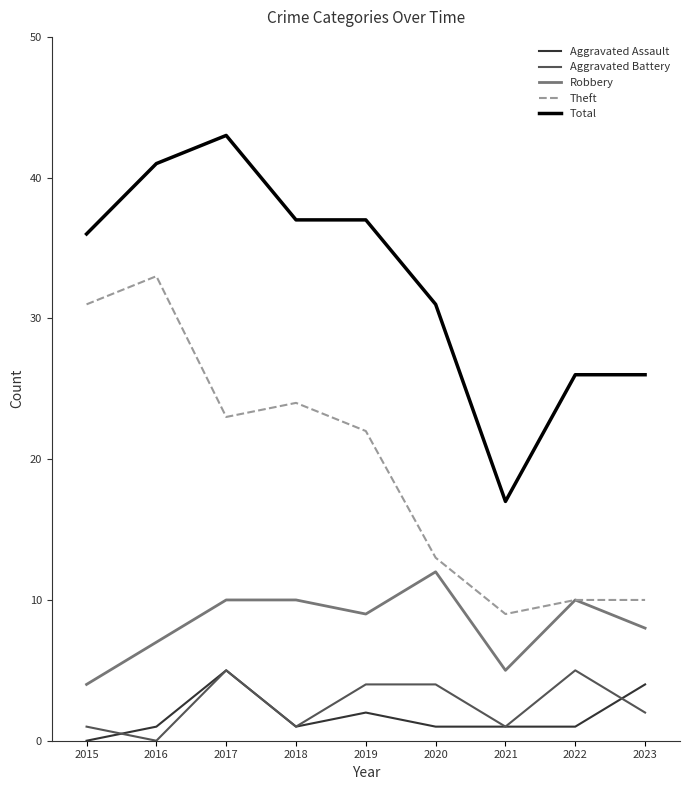

At which label does Total reach its minimum?

2021